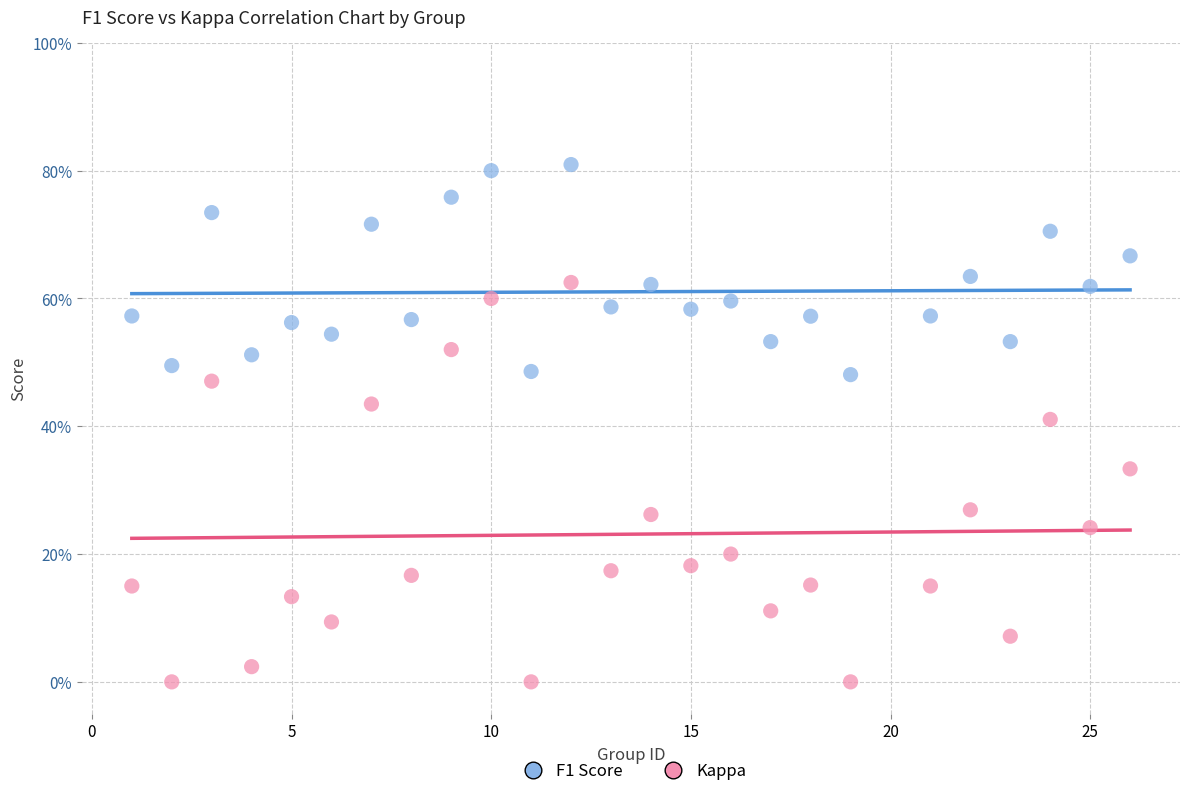

Which series reaches the maximum Y coordinate?

F1 Score